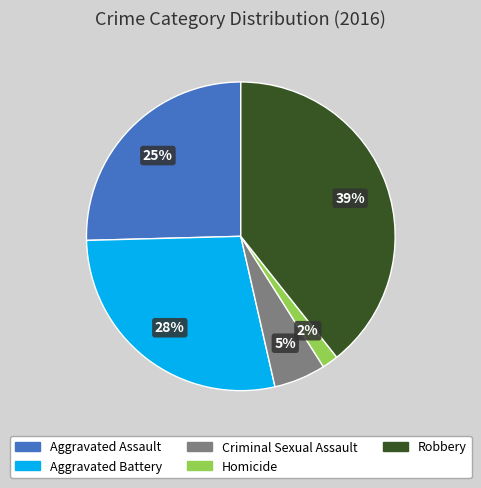

What is the largest slice in the pie chart?

Robbery